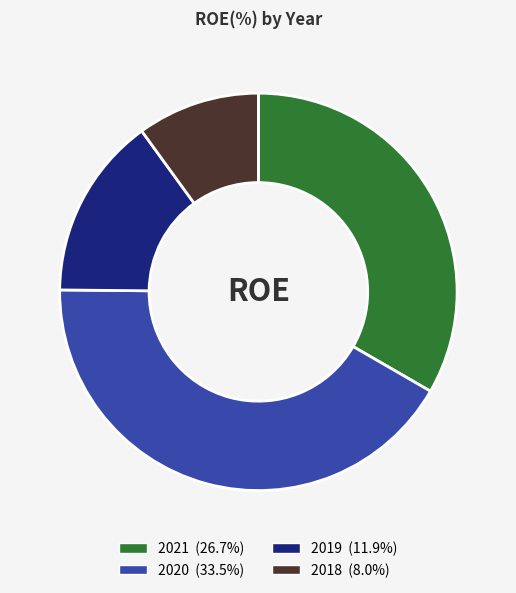

How many segments does this pie chart have?

4